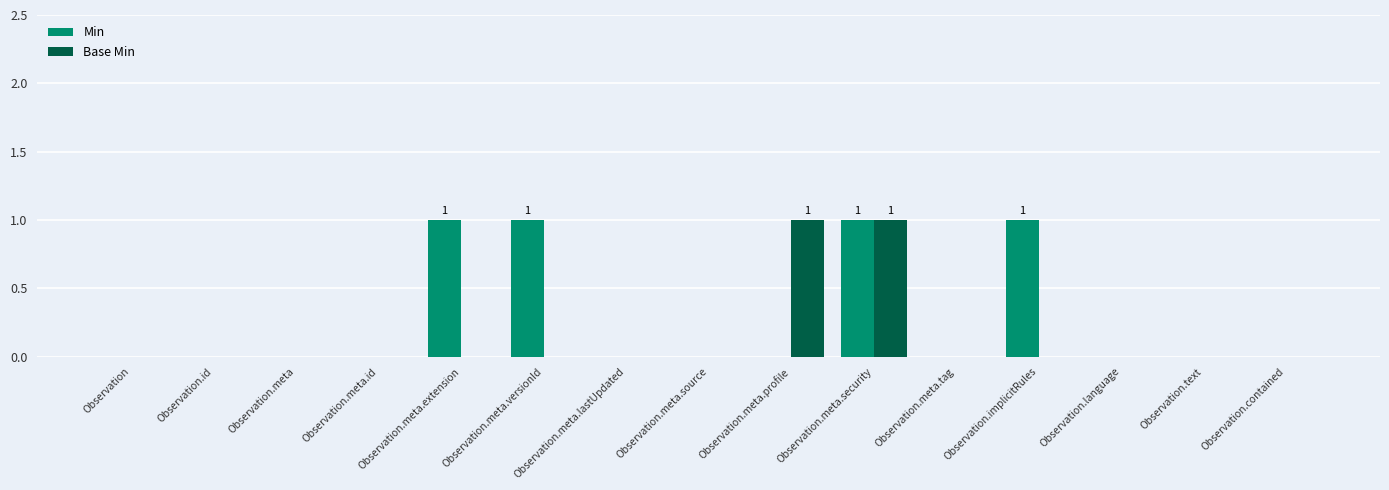

What are all the series names shown in the legend?

Min, Base Min